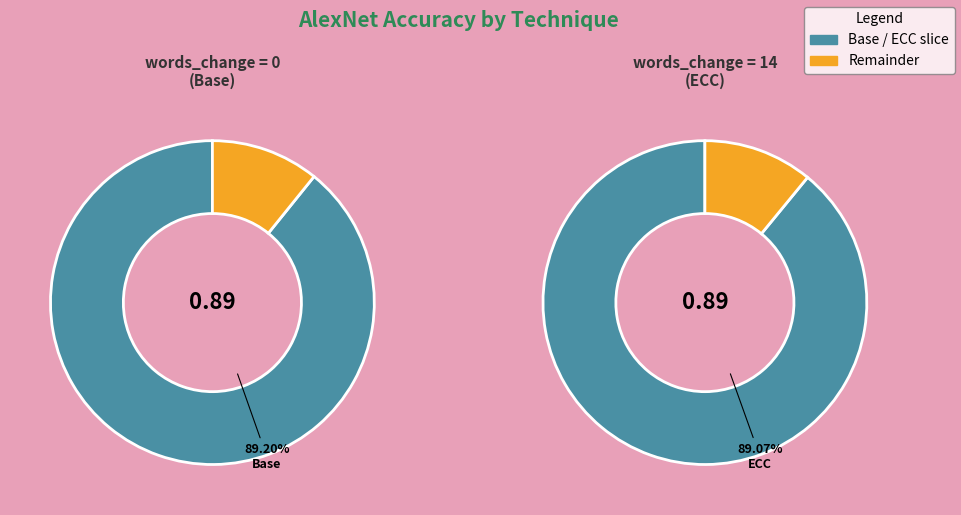

To the nearest percent, what is the average slice percentage?

50%